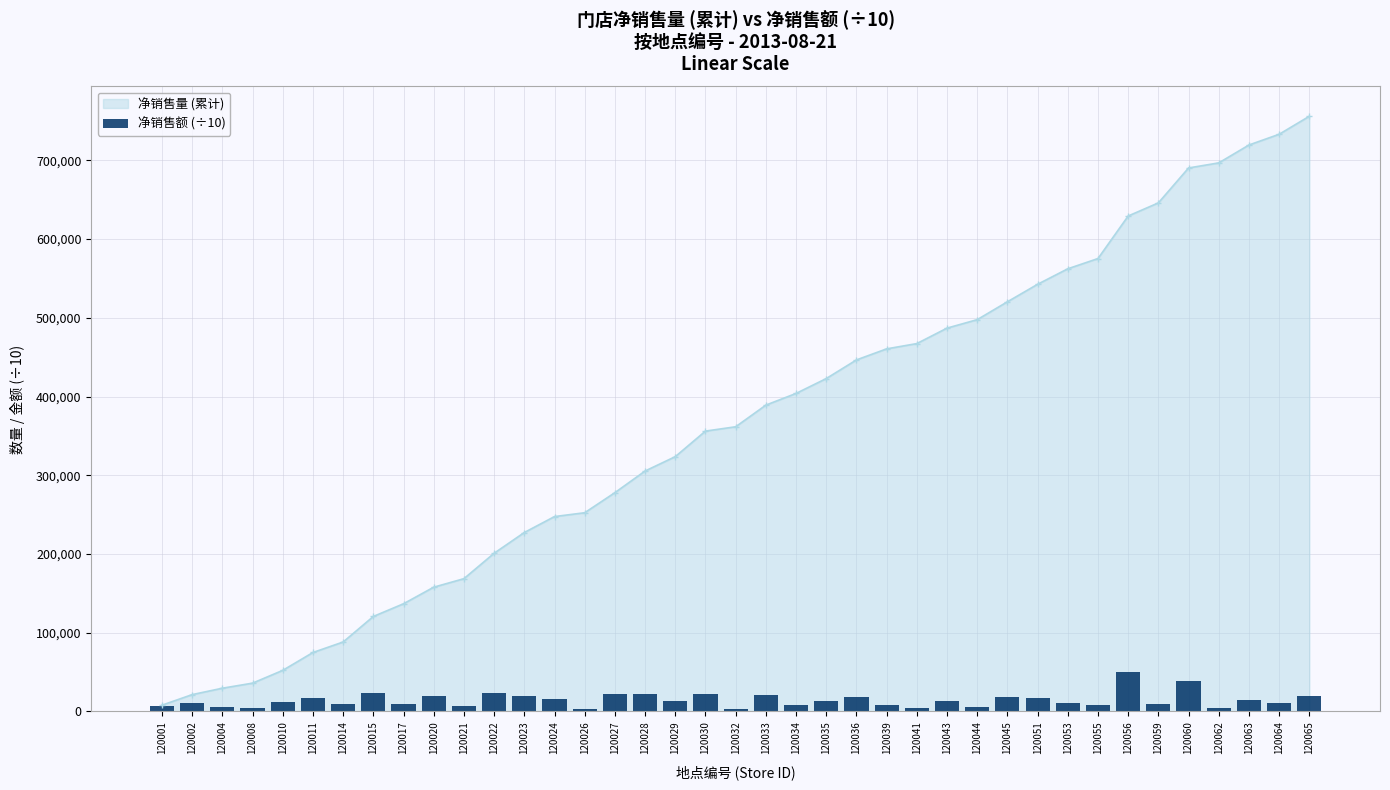

What is the value of the 4th bar from the left?

4556.6